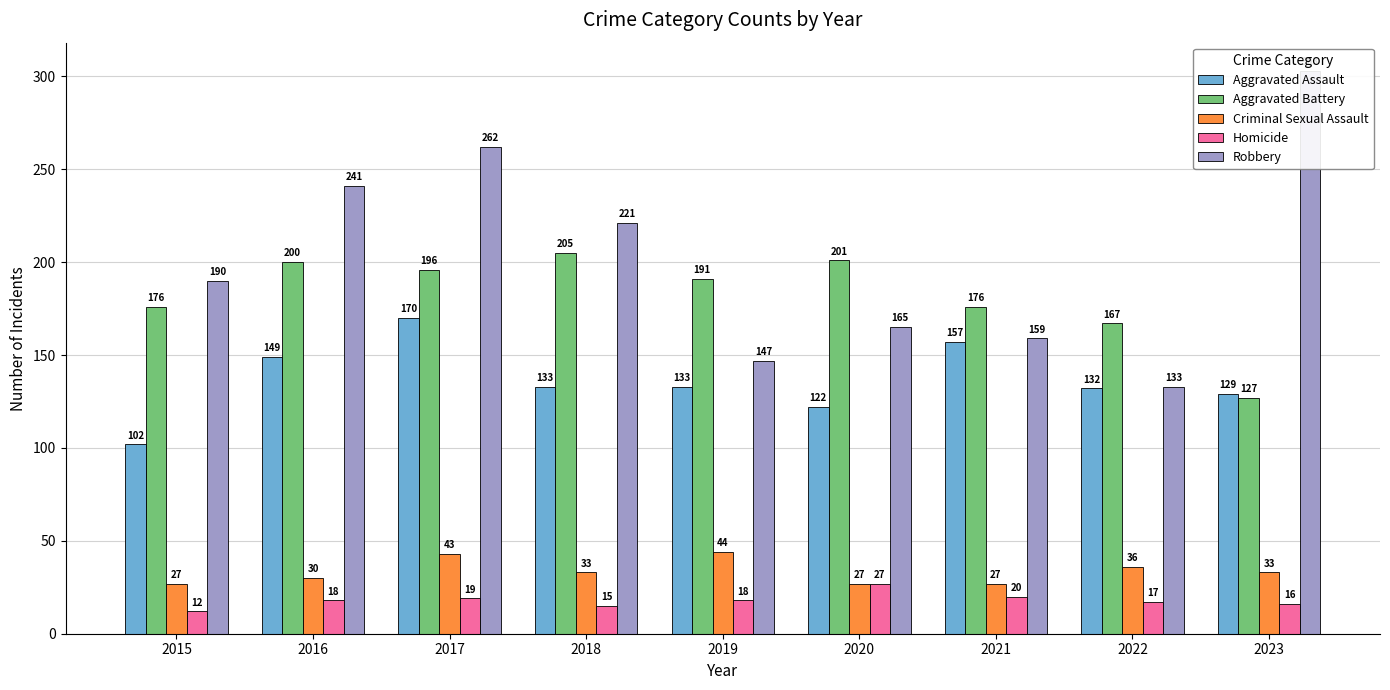

At how many categories does at least one series exceed 301?

1